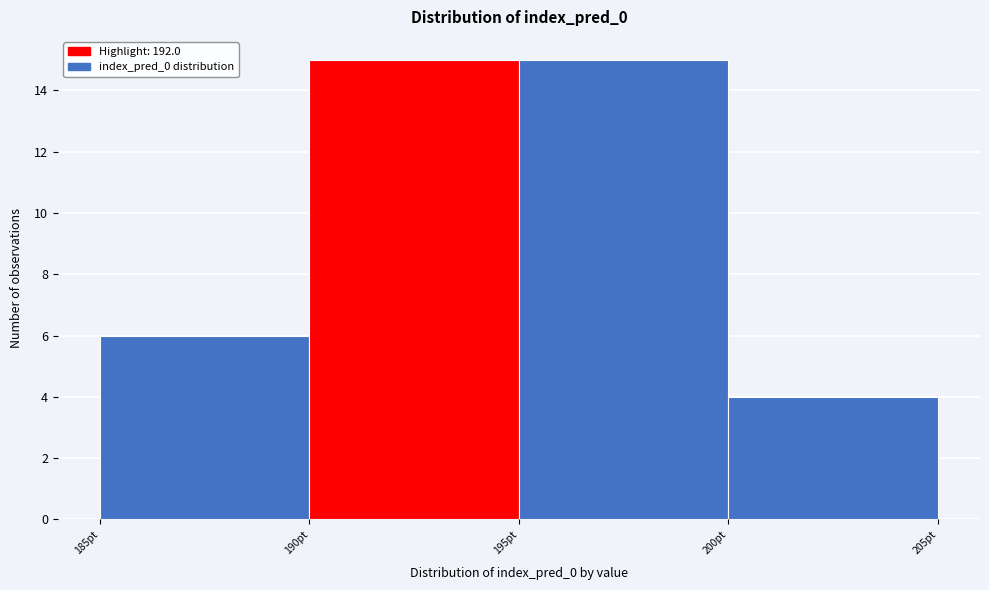

Reading left to right, list every bar in this chart as the range it spans on the x-axis followed by its height. The values are not printed on the chart, so give them approximately, as read against the axis.

185 to 190: 6
190 to 195: 15
195 to 200: 15
200 to 205: 4